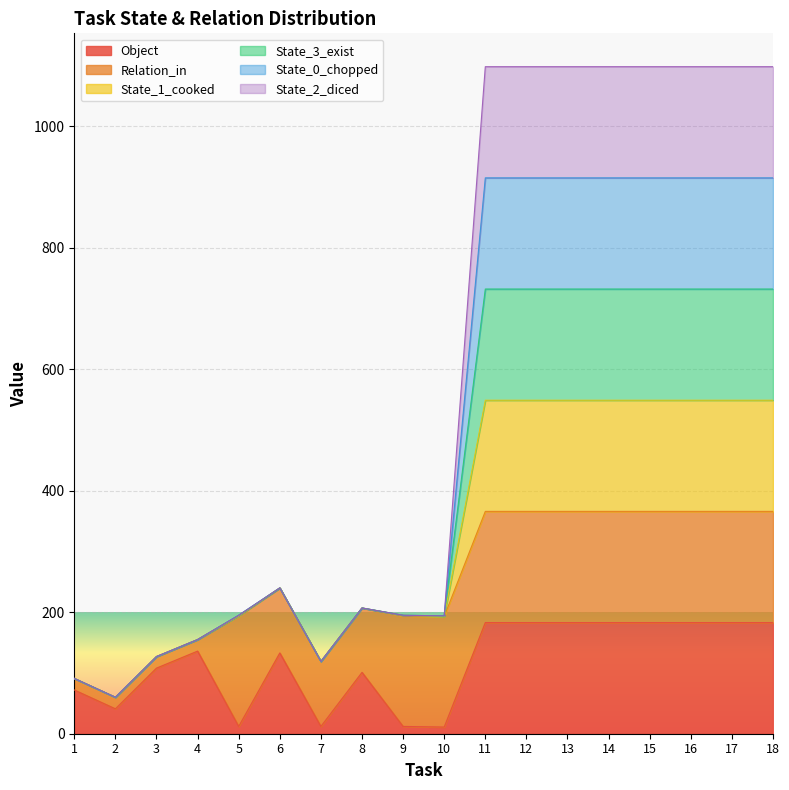

True or false: State_1_cooked and State_0_chopped cross at least once.

False